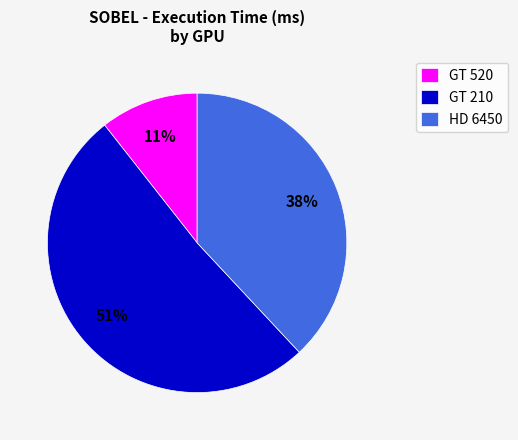

Which slice represents more than half of the pie?

GT 210